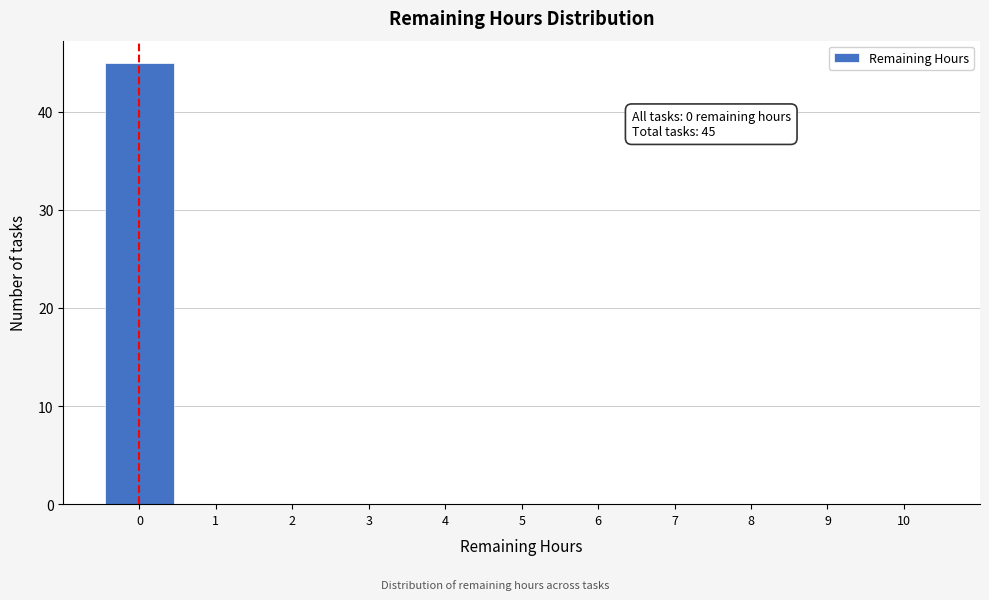

Which range on the x-axis has the tallest bar?

-0.5 to 0.5